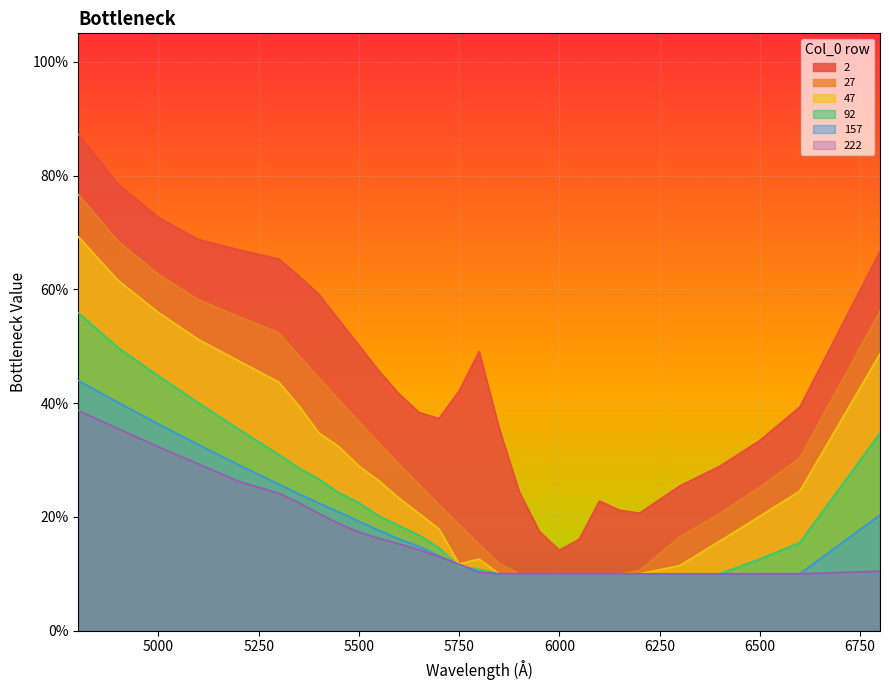

What are all the series names shown in the legend?

2, 27, 47, 92, 157, 222